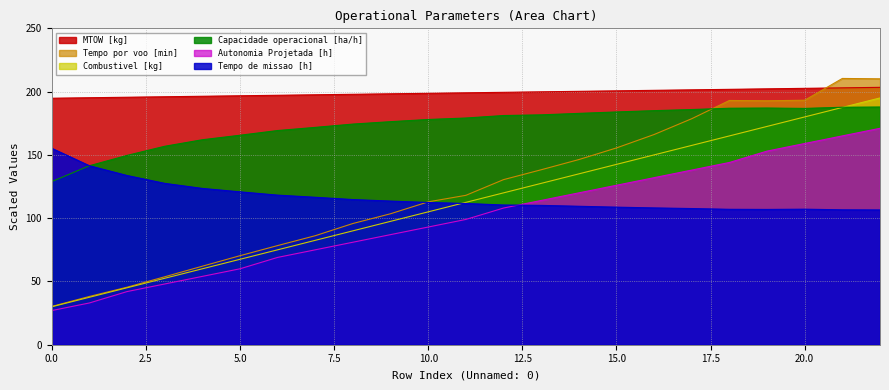

What is the difference between the maximum and minimum values in the Tempo de missao [h] series?

48.7